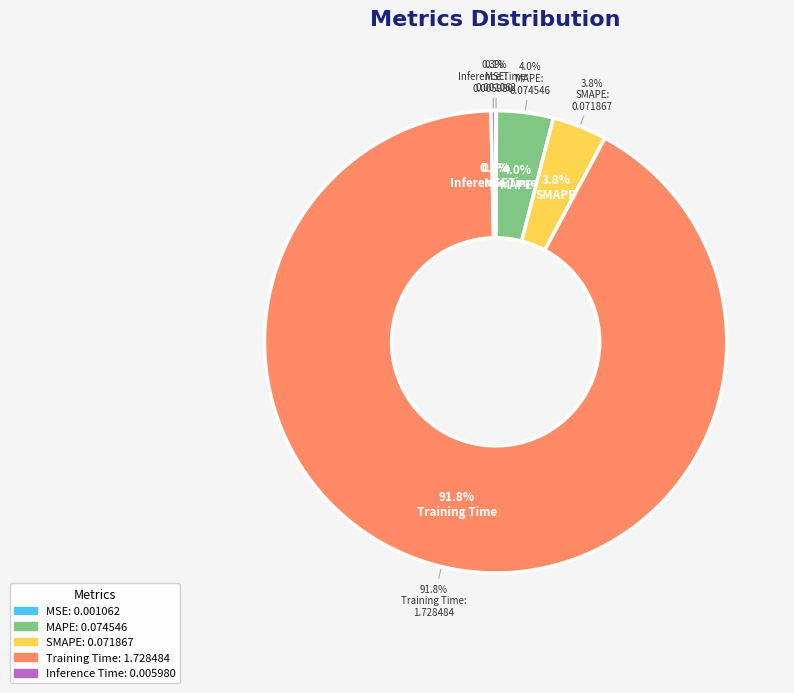

Which has a higher value, Training Time or MSE?

Training Time